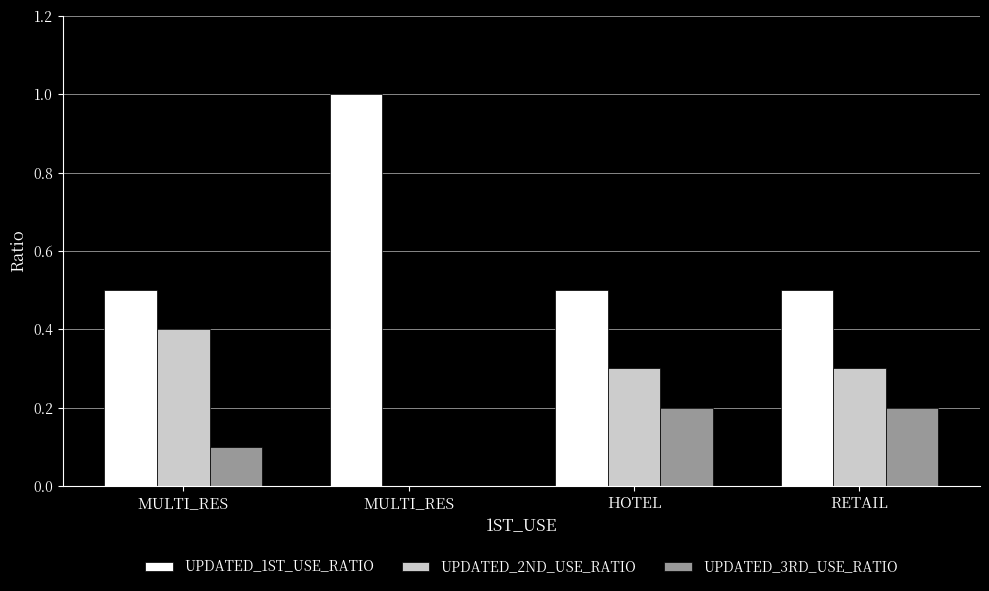

How many data points in UPDATED_2ND_USE_RATIO are above 0?

3